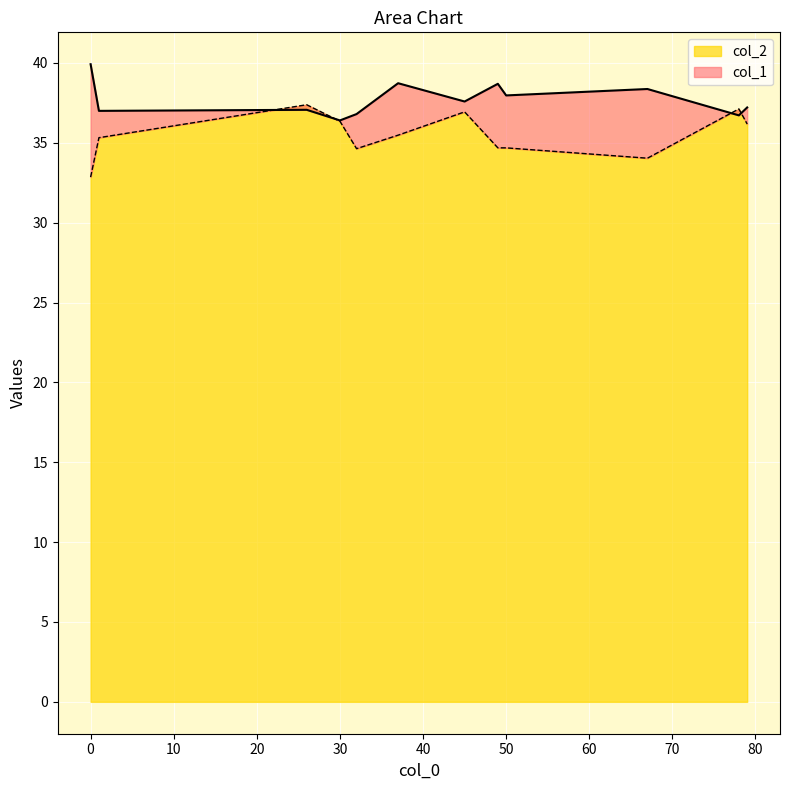

What is the sum of the col_2 values at 0 and 1?

68.2